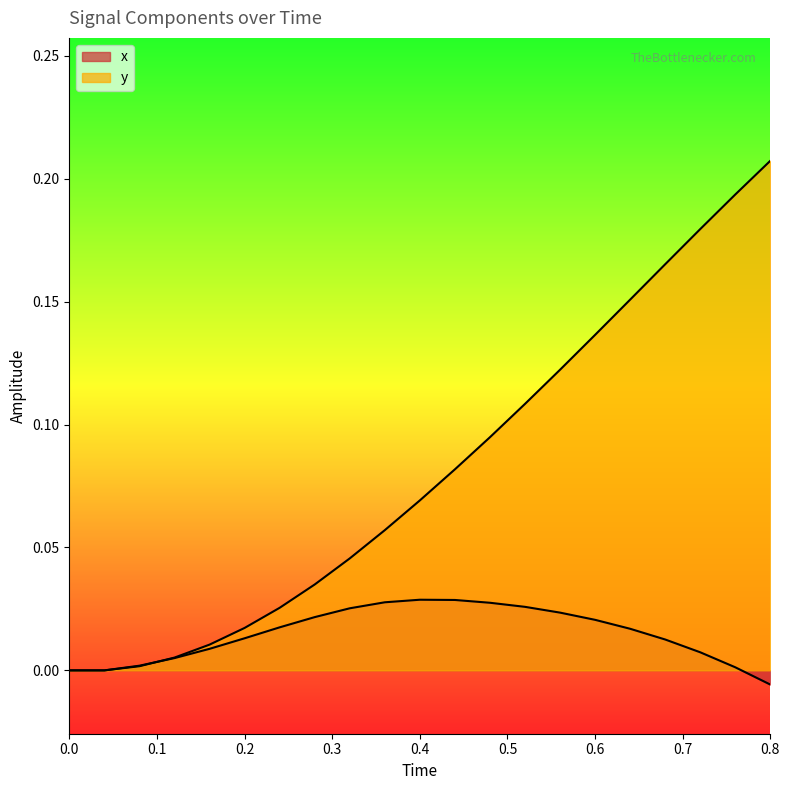

Rank the series by their maximum value, from lowest to highest.

x, y